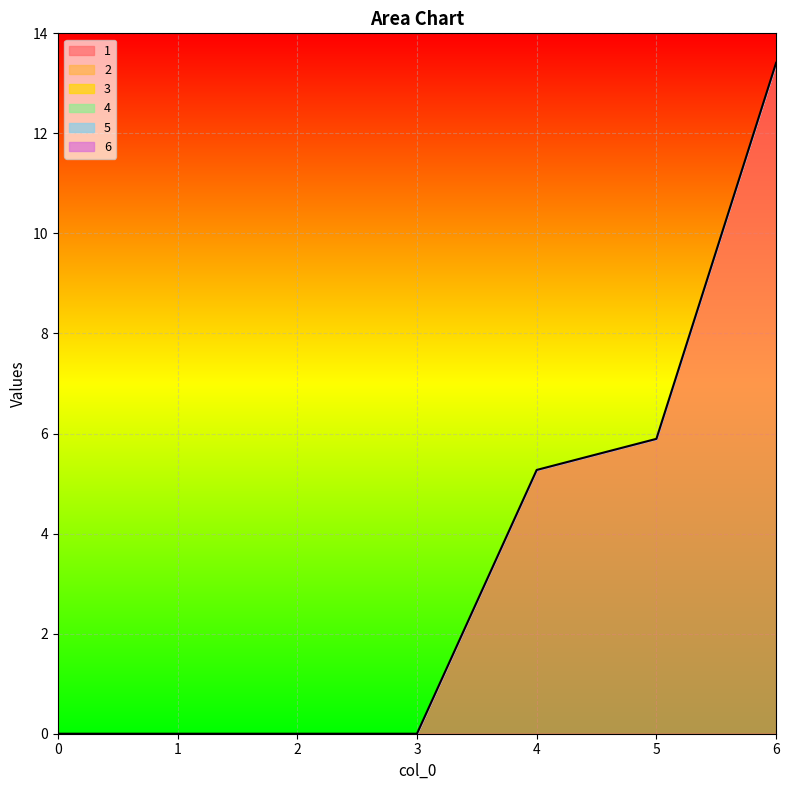

At which category is the sum across all series the highest?

6